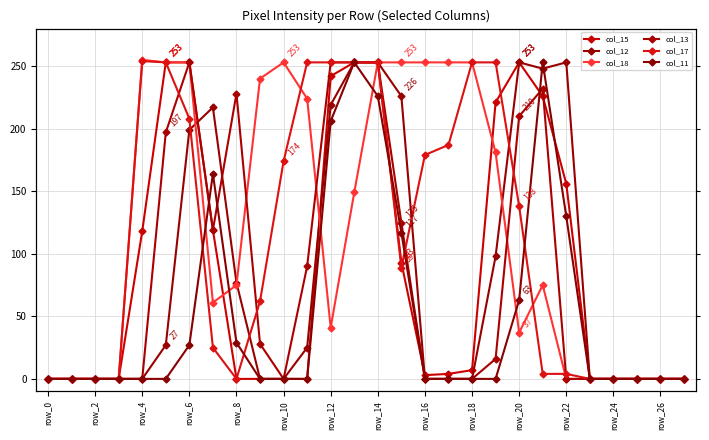

True or false: col_17 has a value of 54 at 18.

False